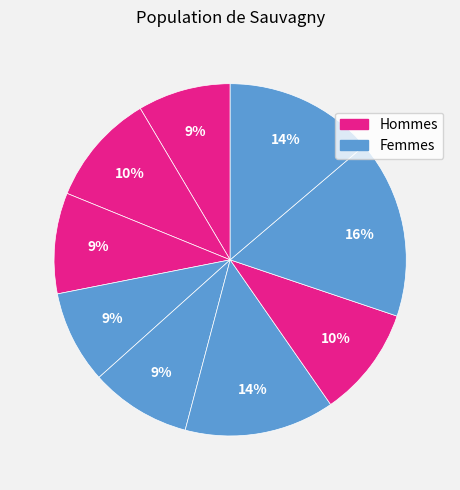

Count the number of slices in the pie.

9